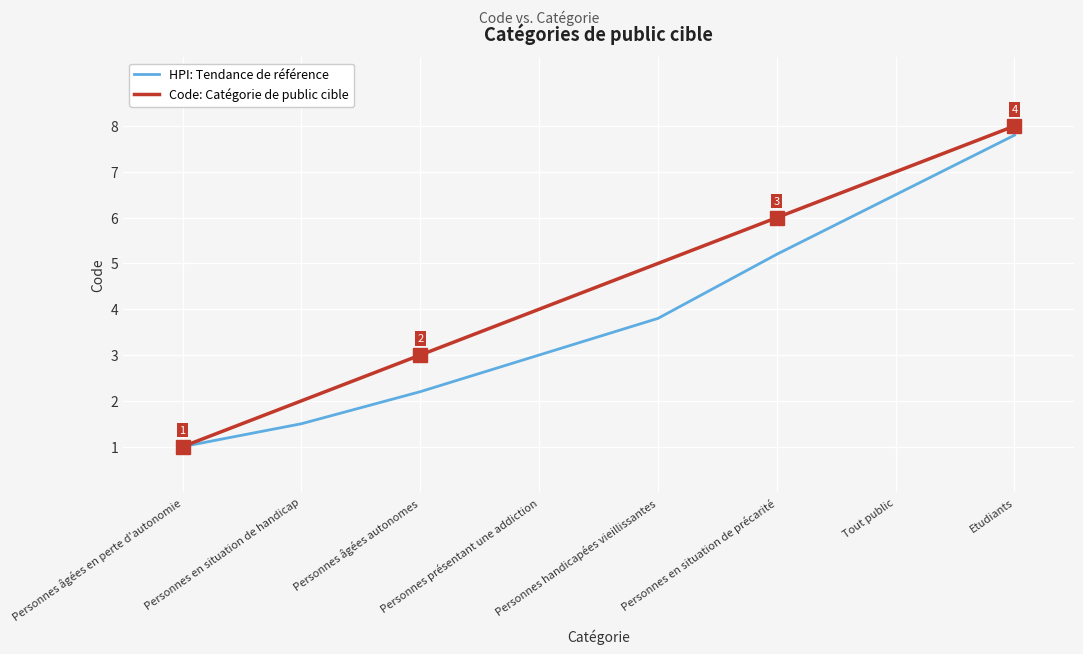

Rank the categories by HPI: Tendance de référence value from highest to lowest.

Etudiants, Tout public, Personnes en situation de précarité, Personnes handicapées vieillissantes, Personnes présentant une addiction, Personnes âgées autonomes, Personnes en situation de handicap, Personnes âgées en perte d'autonomie